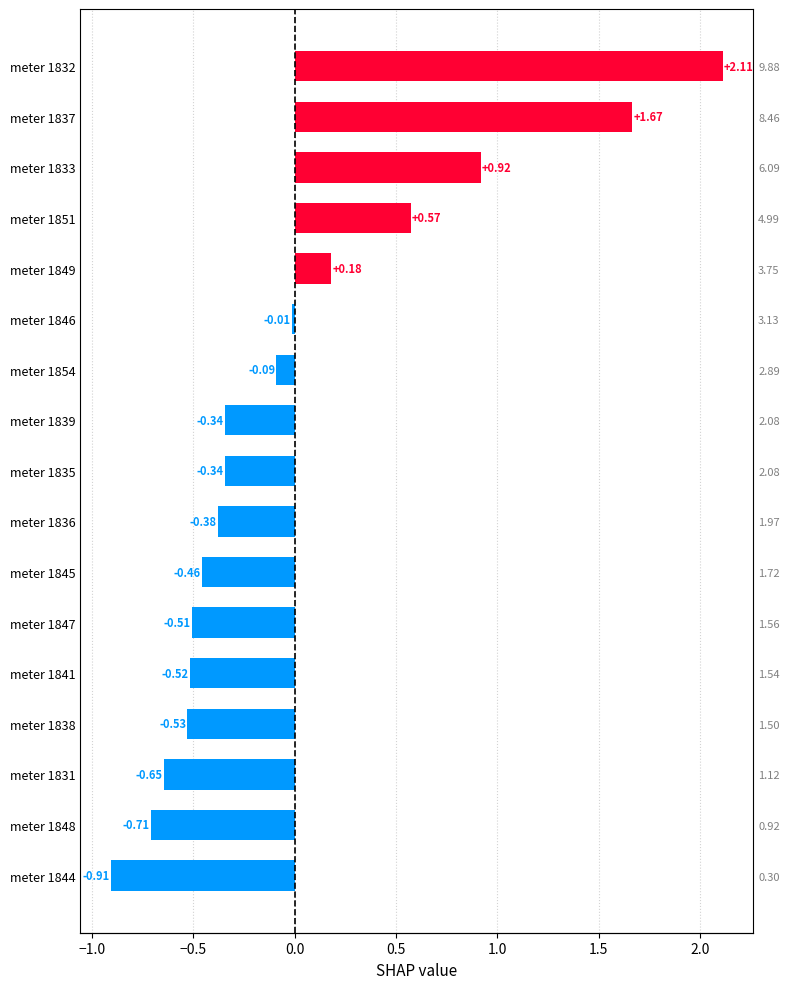

What is the difference between the maximum and minimum values?

3.0